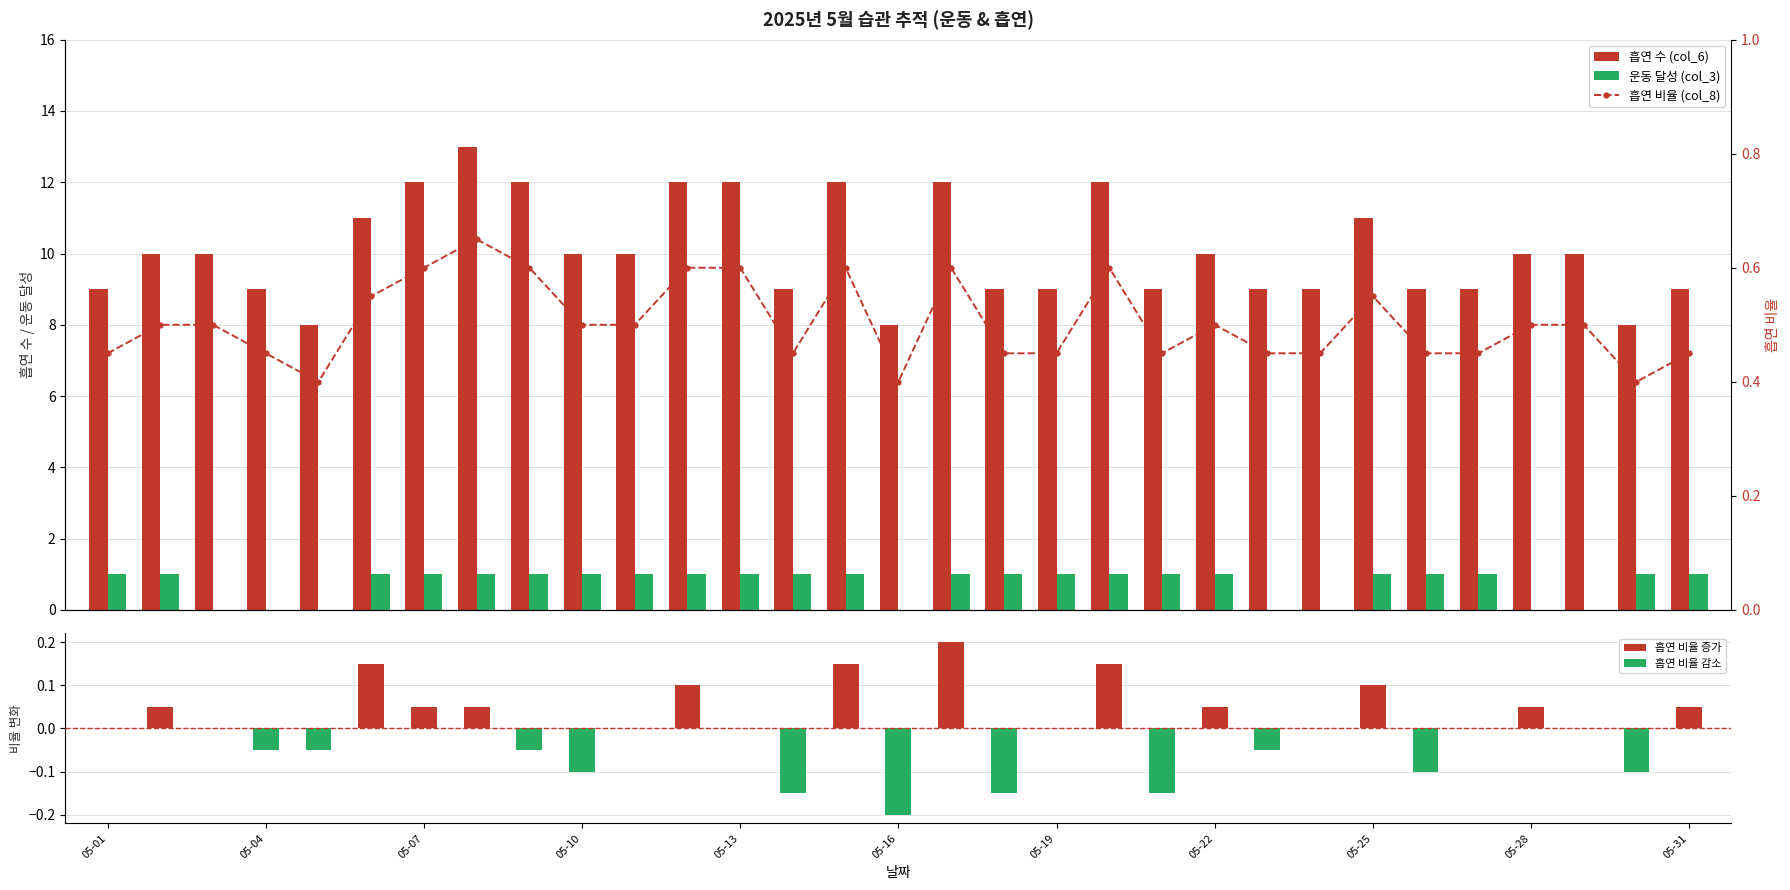

The 흡연 비율 증가 series shows 0.1 at 05-28. True or false?

False